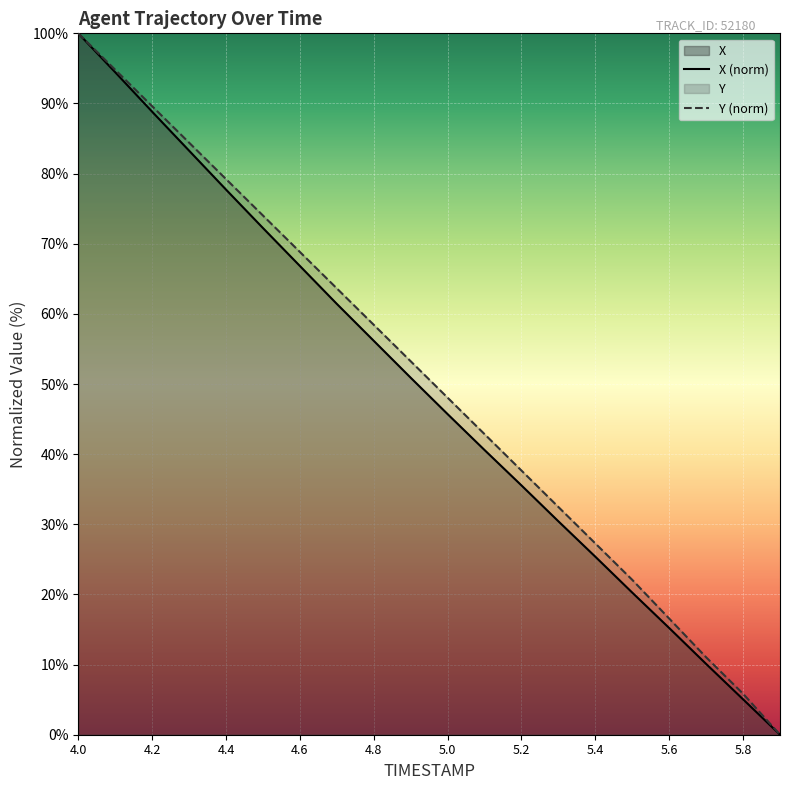

Which series has the widest spread of values?

X (norm)